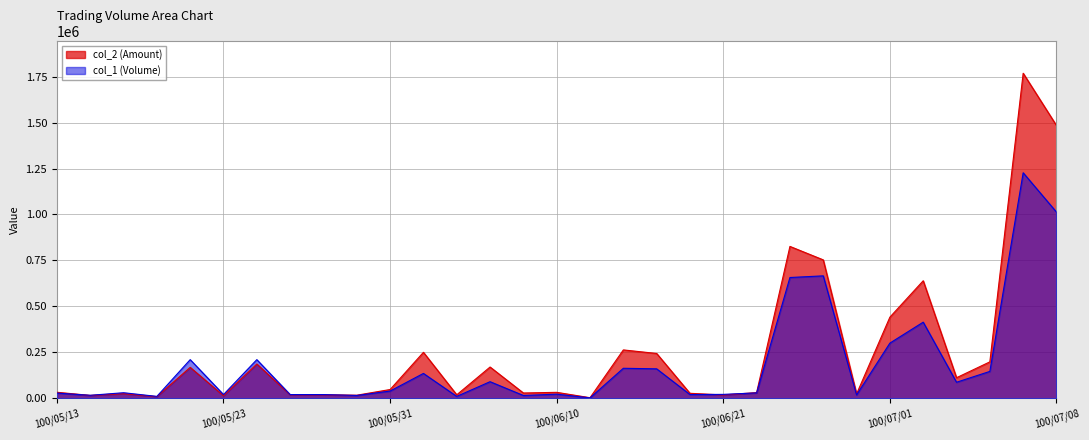

Which category has the lowest value in the col_1 series?

100/06/13